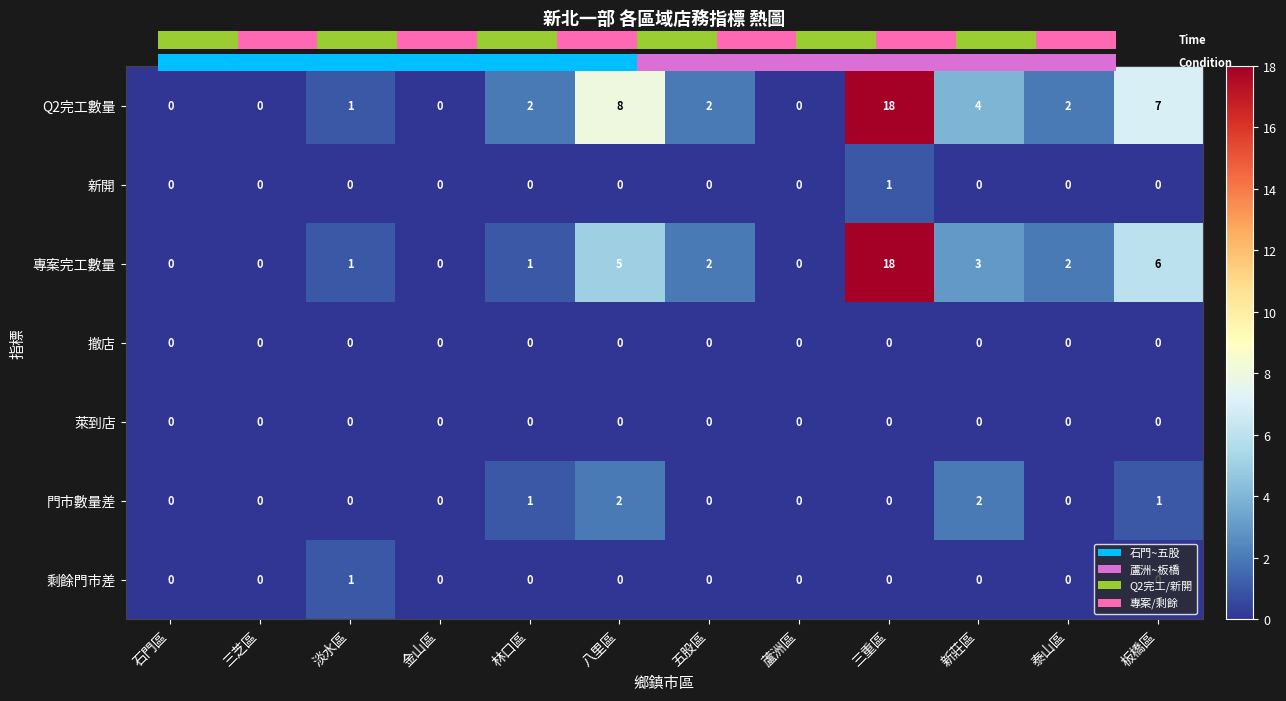

What is the sum of the 專案完工數量 values at 板橋區 and 林口區?

7